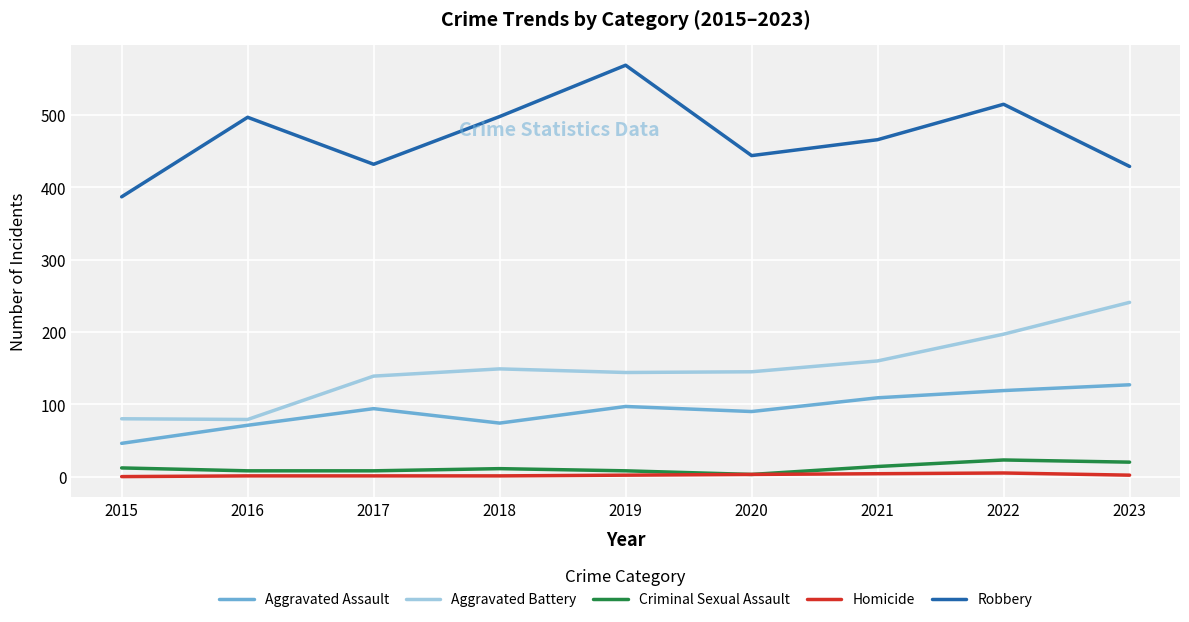

Rank the series by their maximum value, from lowest to highest.

Homicide, Criminal Sexual Assault, Aggravated Assault, Aggravated Battery, Robbery